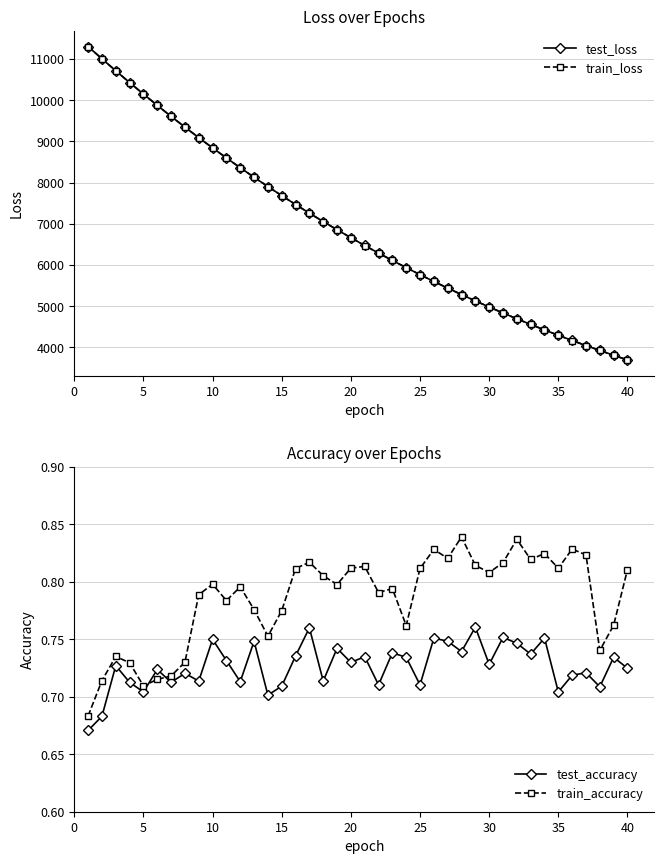

The value of train_loss at 40 is 3694.1. True or false?

True